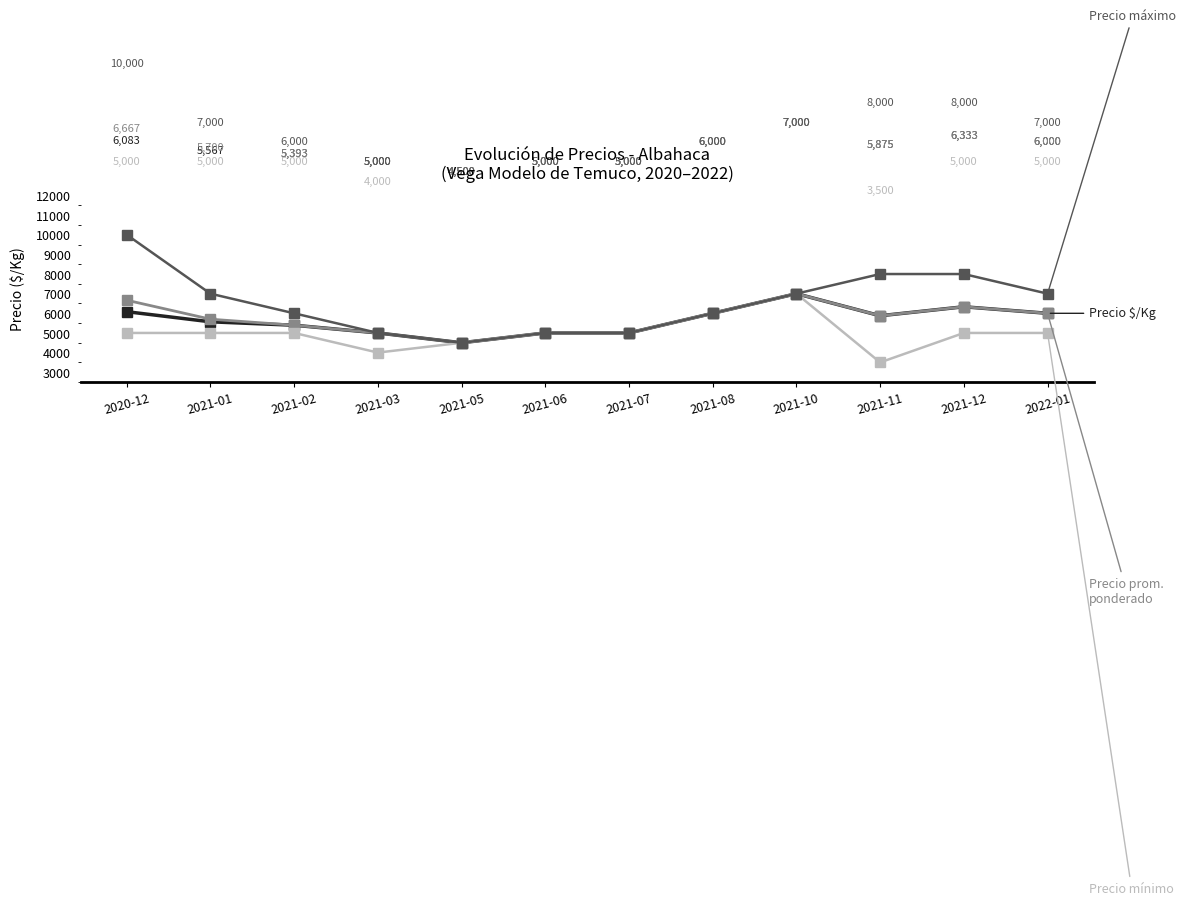

What is the label of the 8th point from the left?

2021-08